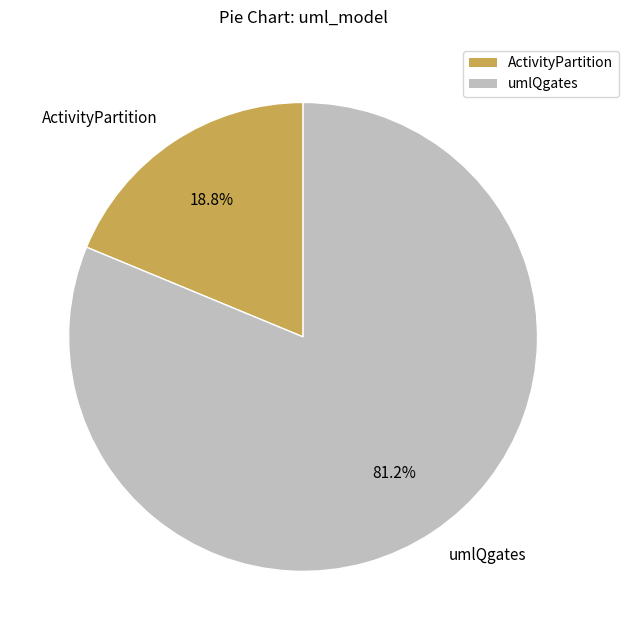

Which slice is the smallest?

ActivityPartition